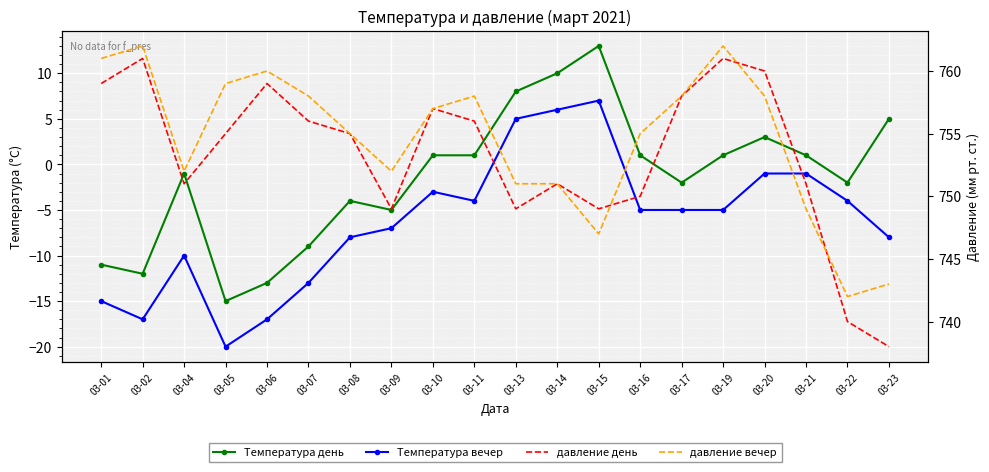

The value of Температура день at 03-01 is -11. True or false?

True